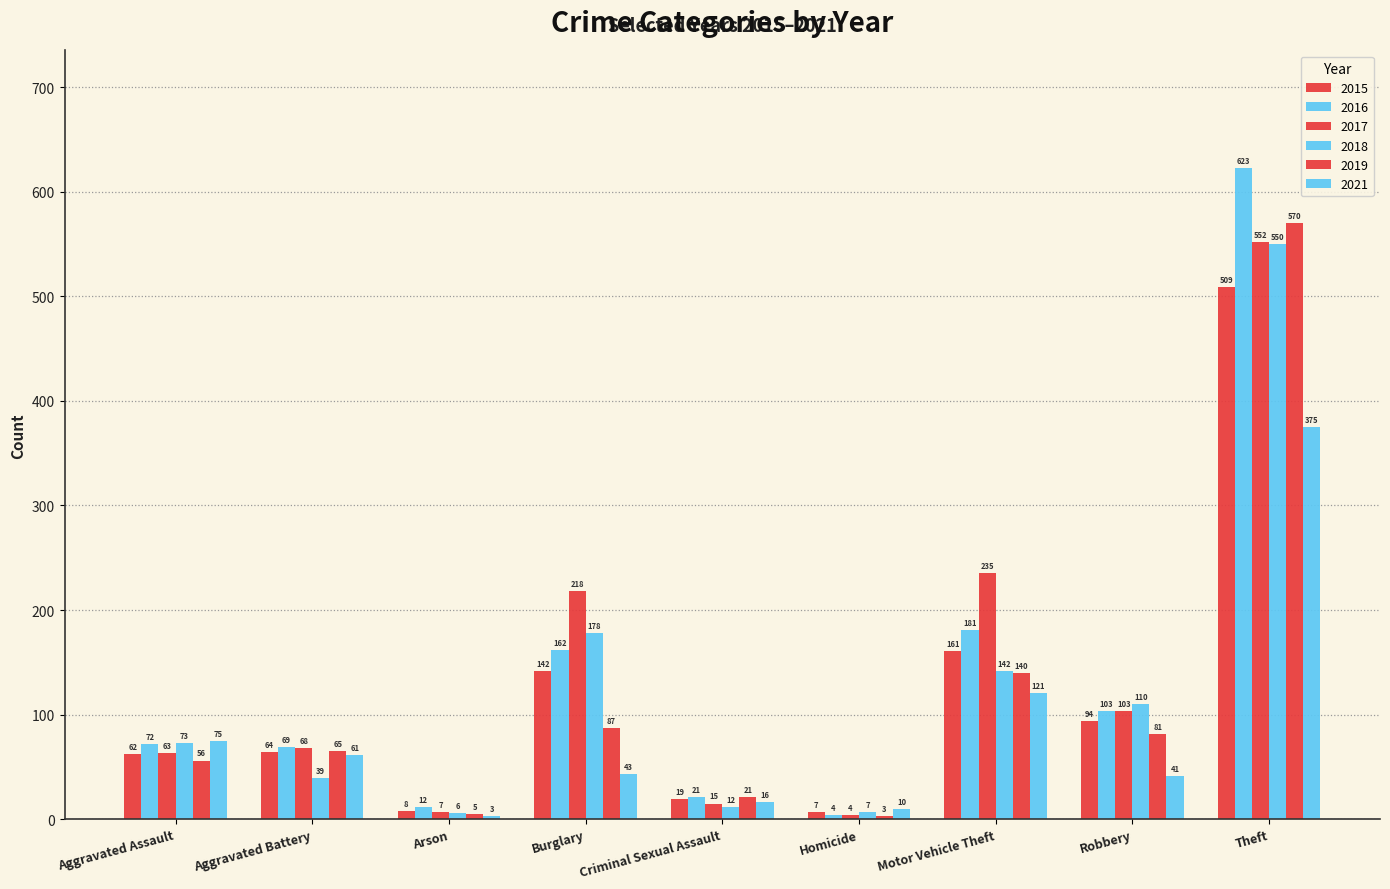

What is the value of the 2016 bar at the 5th from the left?

21